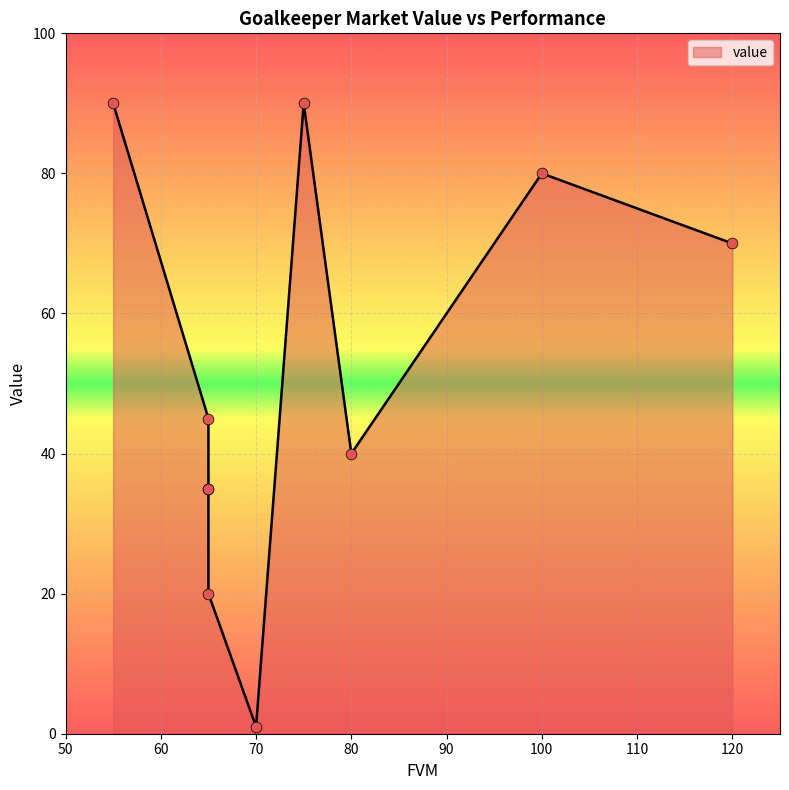

What is the change in value from 120 to 75?

+20